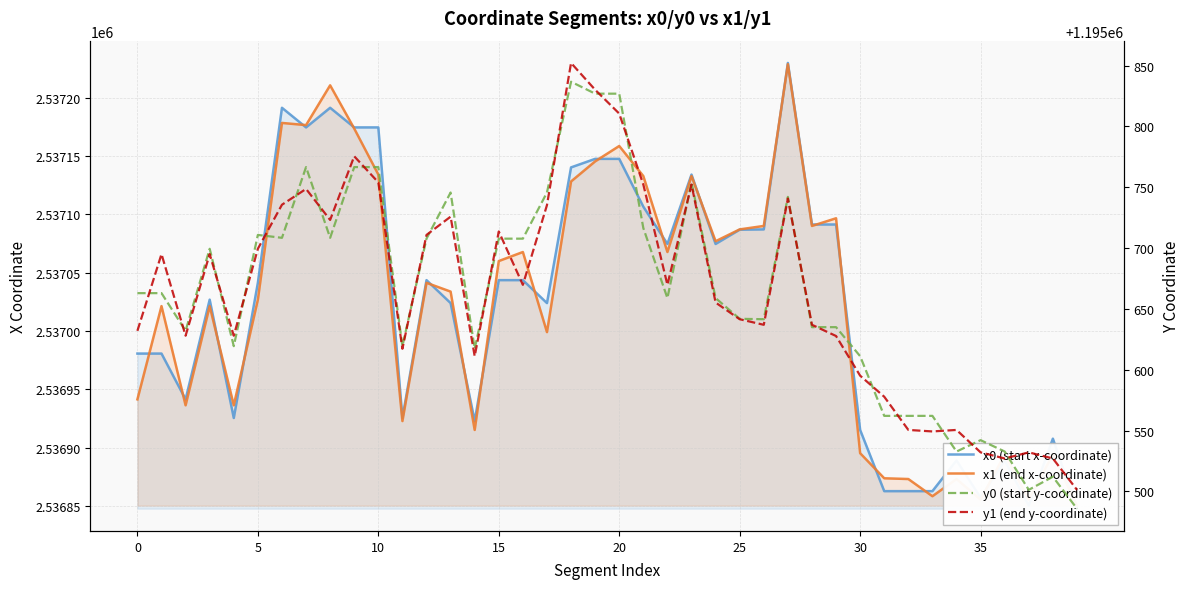

Which series changed the most between 15 and 30?

x1 (end x-coordinate)